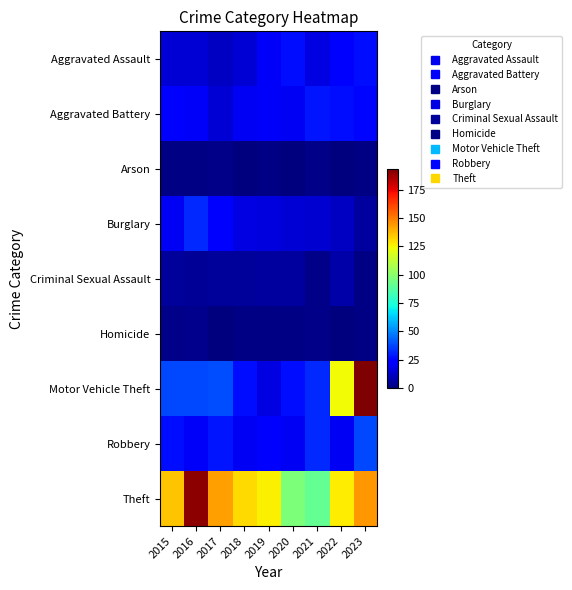

At which category does the chart reach its peak across all series?

2023